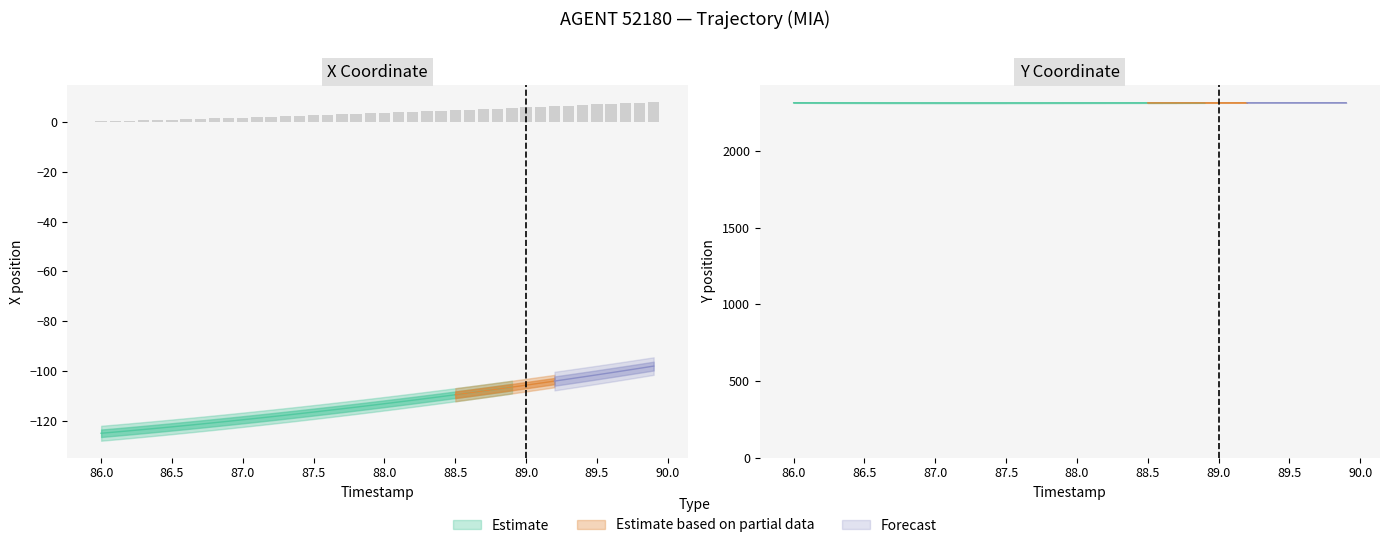

Which series has the widest spread of values?

X